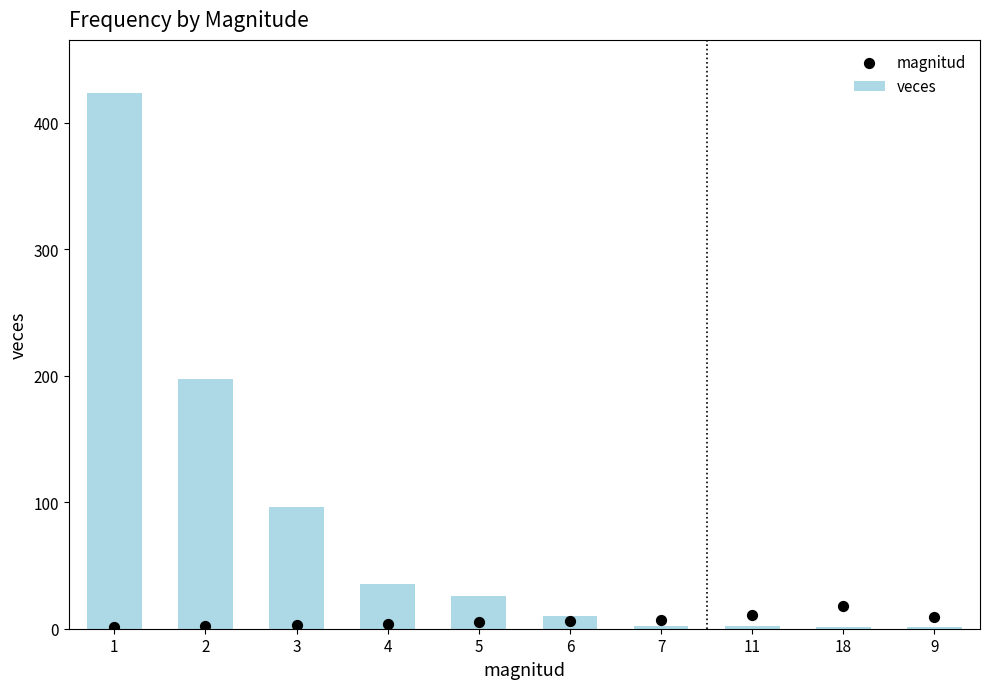

Which series reaches the minimum Y coordinate?

veces